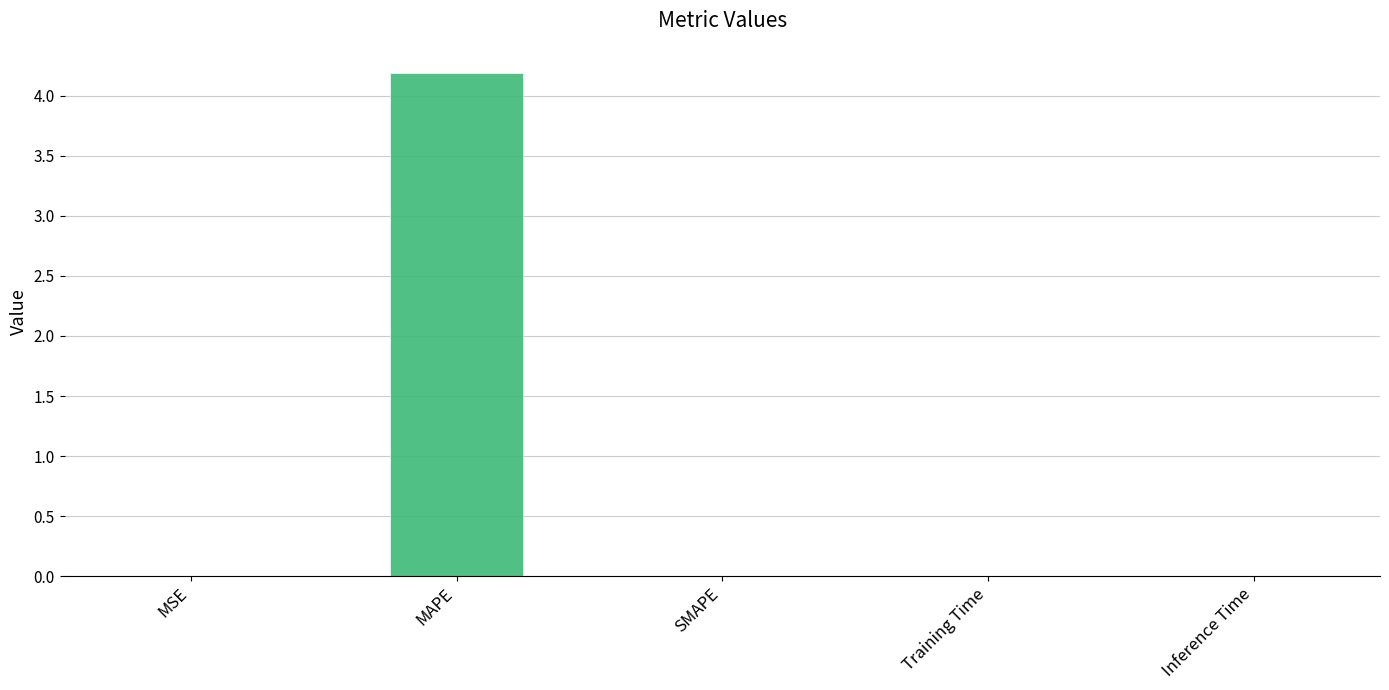

What is the sum of all values?

4.2